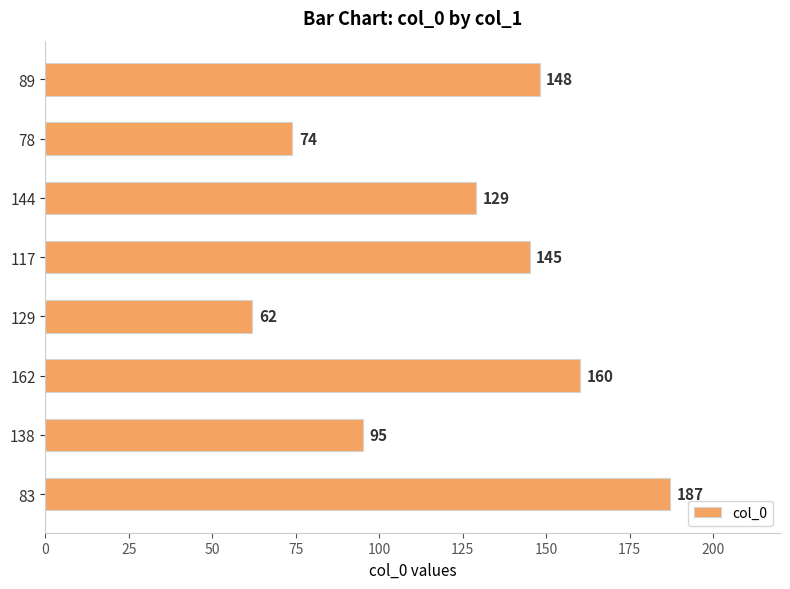

Are the bars horizontal?

Yes